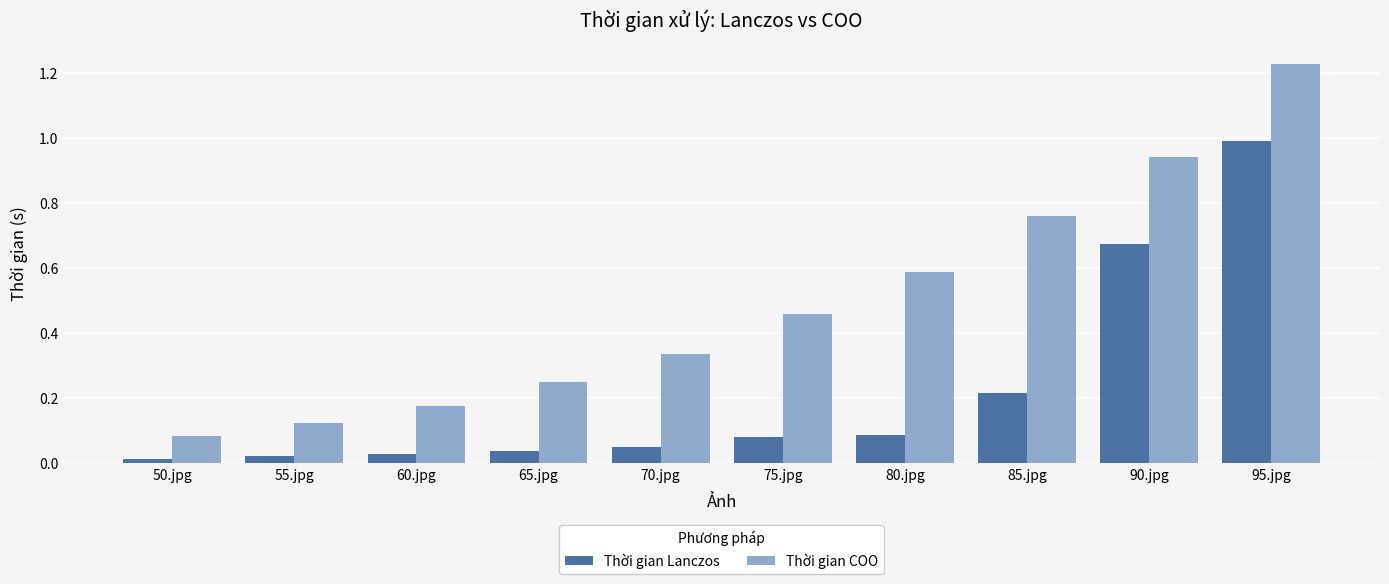

What is the sum of all Thời gian Lanczos values?

2.2